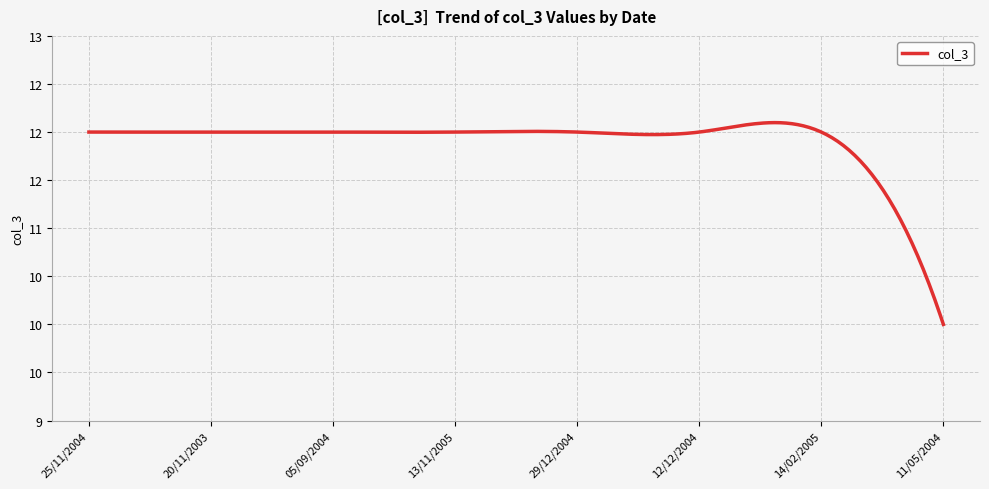

At which label is the value closest to 11?

25/11/2004